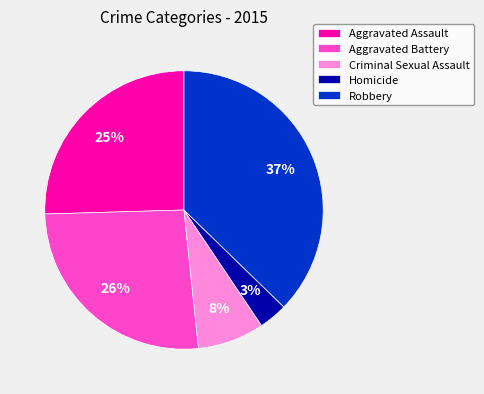

What is the smallest slice in the pie chart?

Homicide